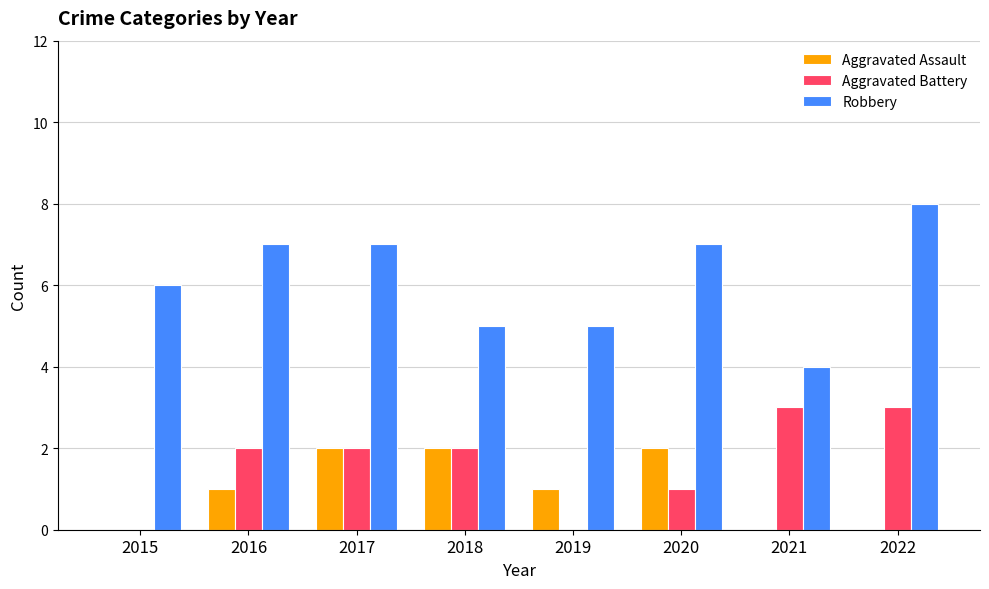

How many data points does each series have?

8